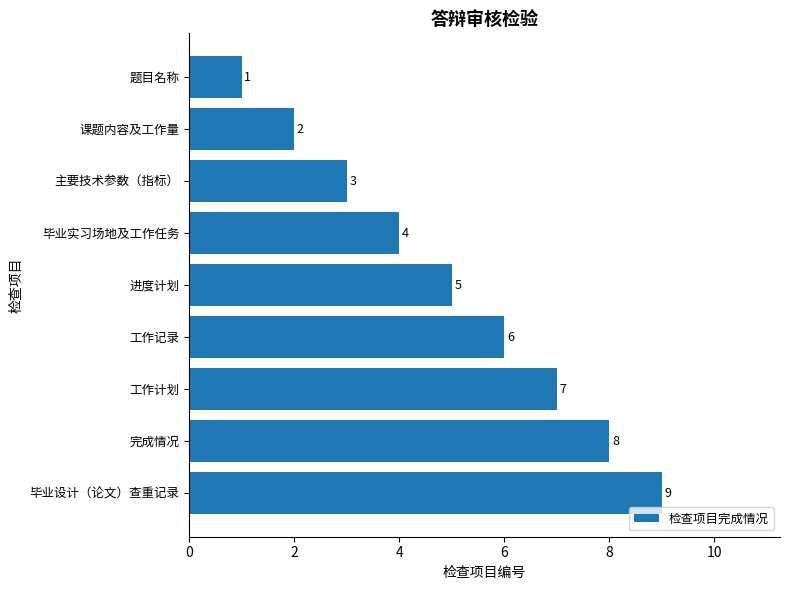

How many values are below 5?

4